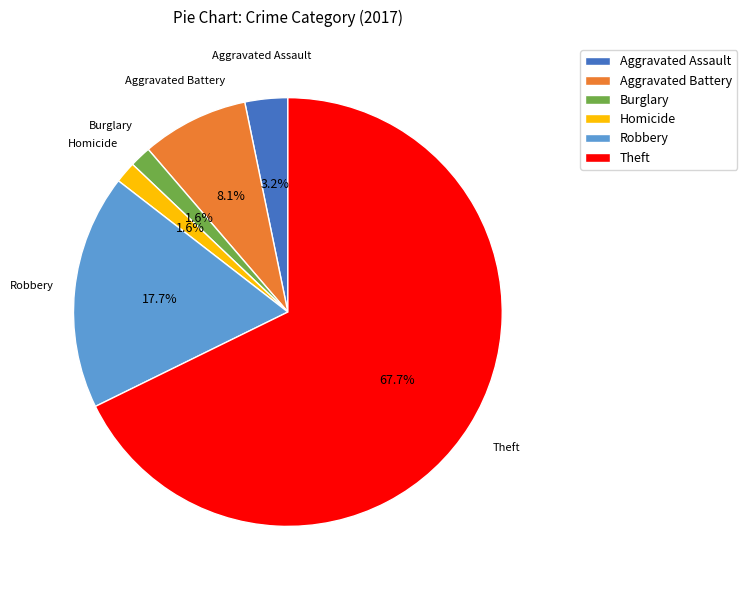

To the nearest percent, what is the difference between the largest and smallest slice percentages?

66%